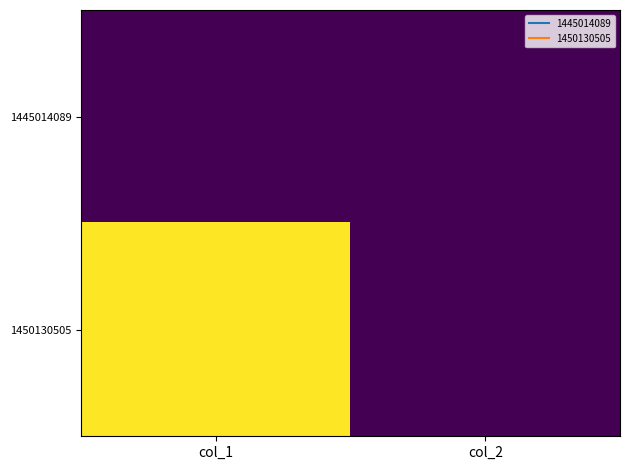

Reading left to right, list all the values displayed in this chart.

1445014089: col_1=0	col_2=0
1450130505: col_1=1	col_2=0